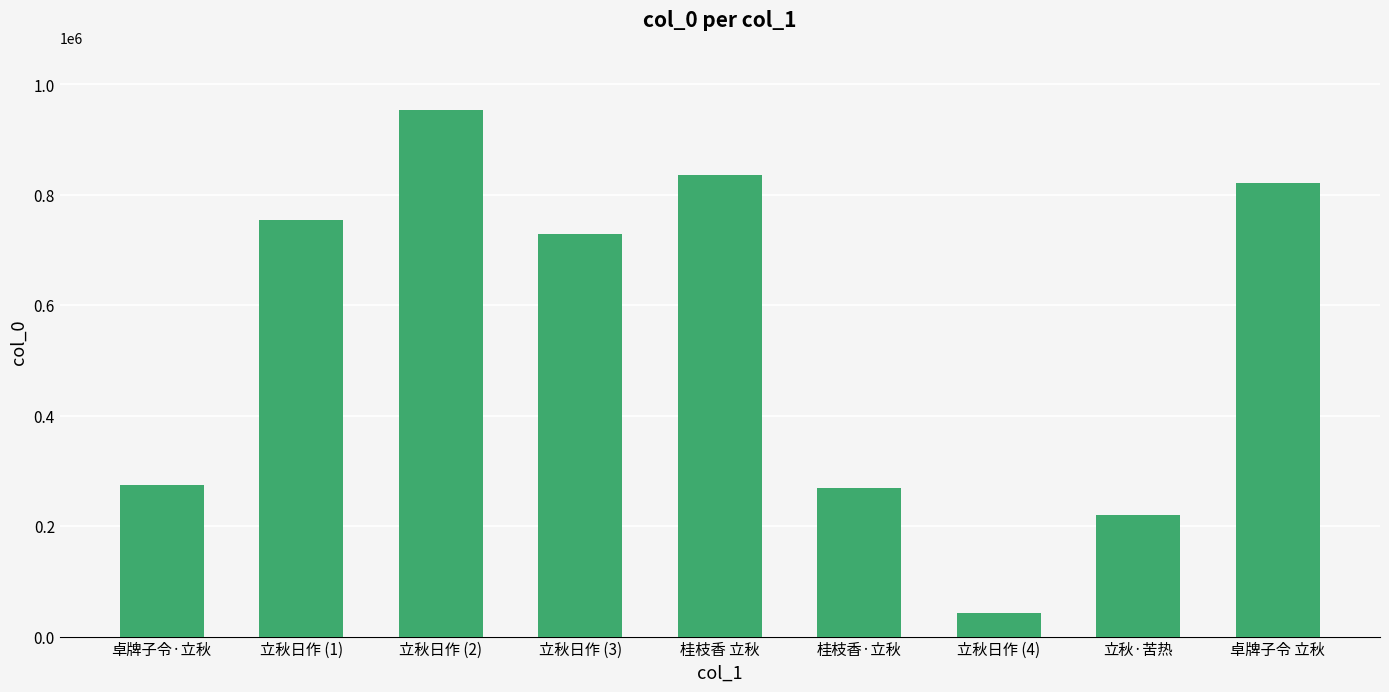

What is the minimum value shown in the chart?

42645